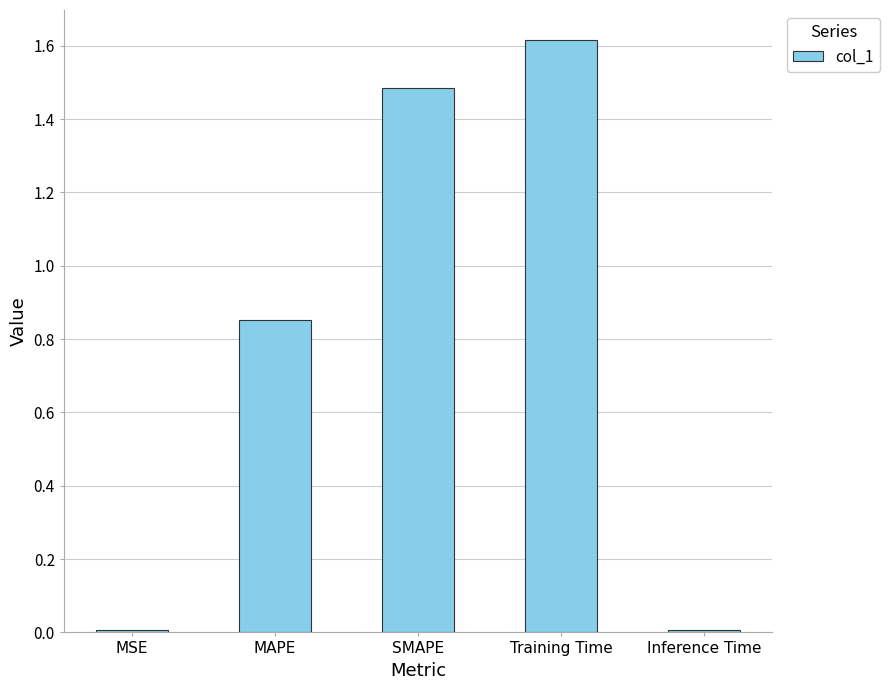

What is the change in value from MSE to SMAPE?

+1.5